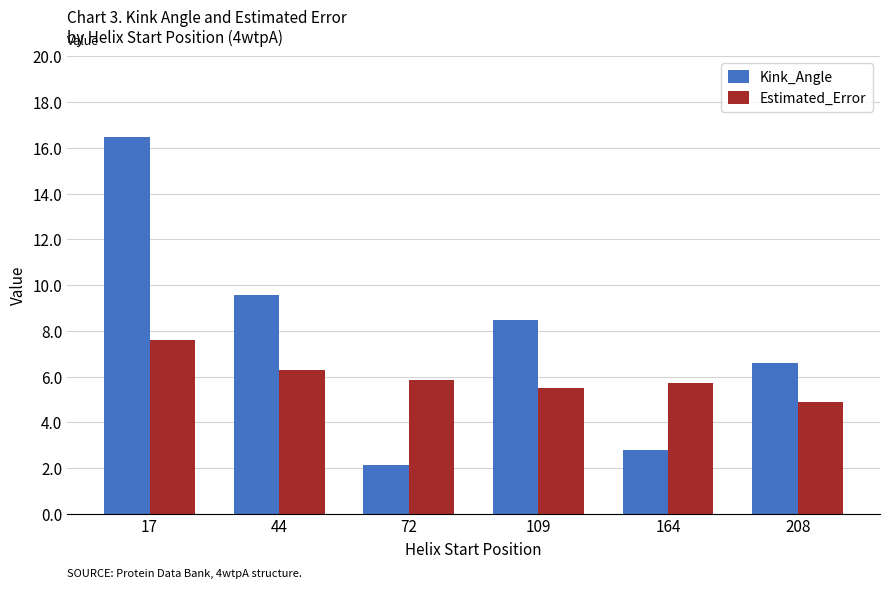

How many values in the Estimated_Error series exceed 5?

5